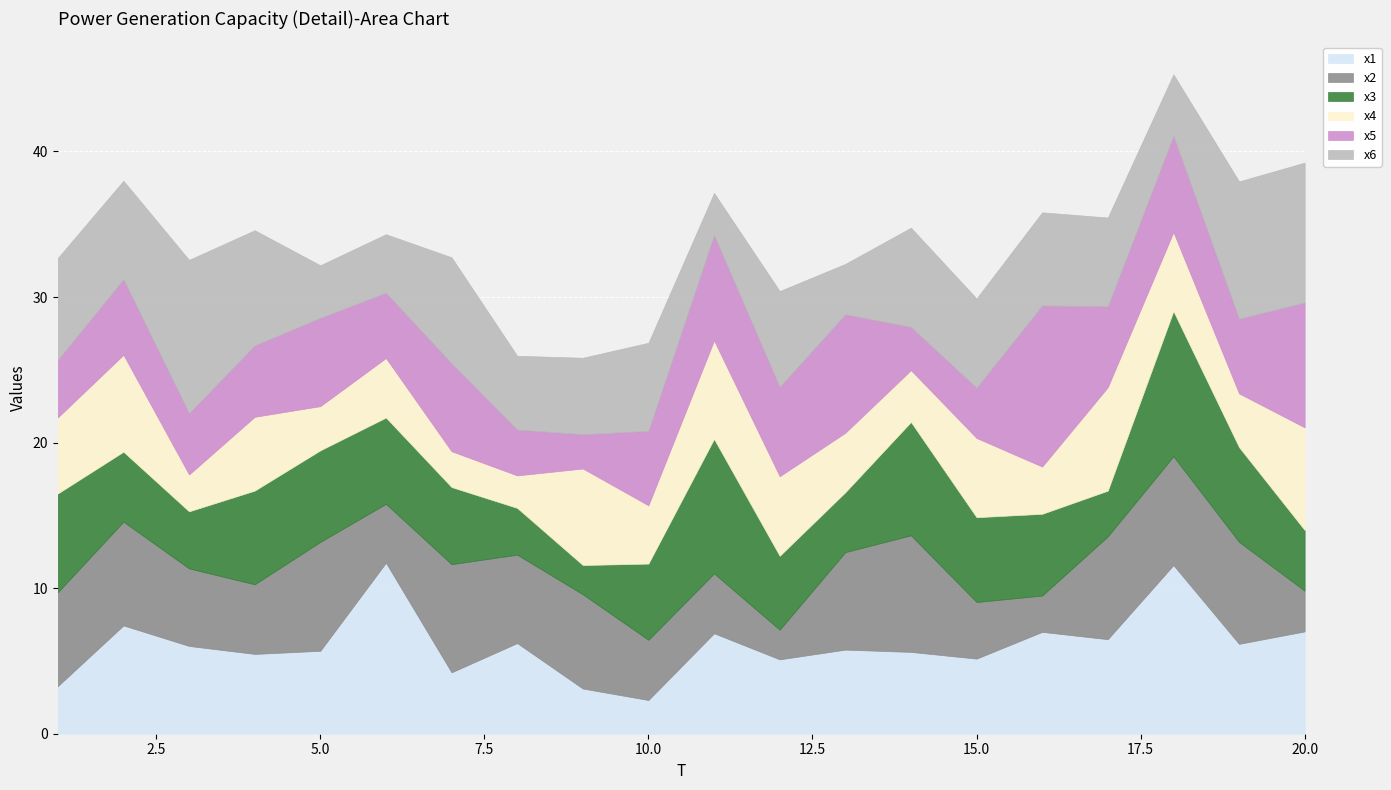

In x5, how many points are higher than both neighbors (excluding endpoints)?

7